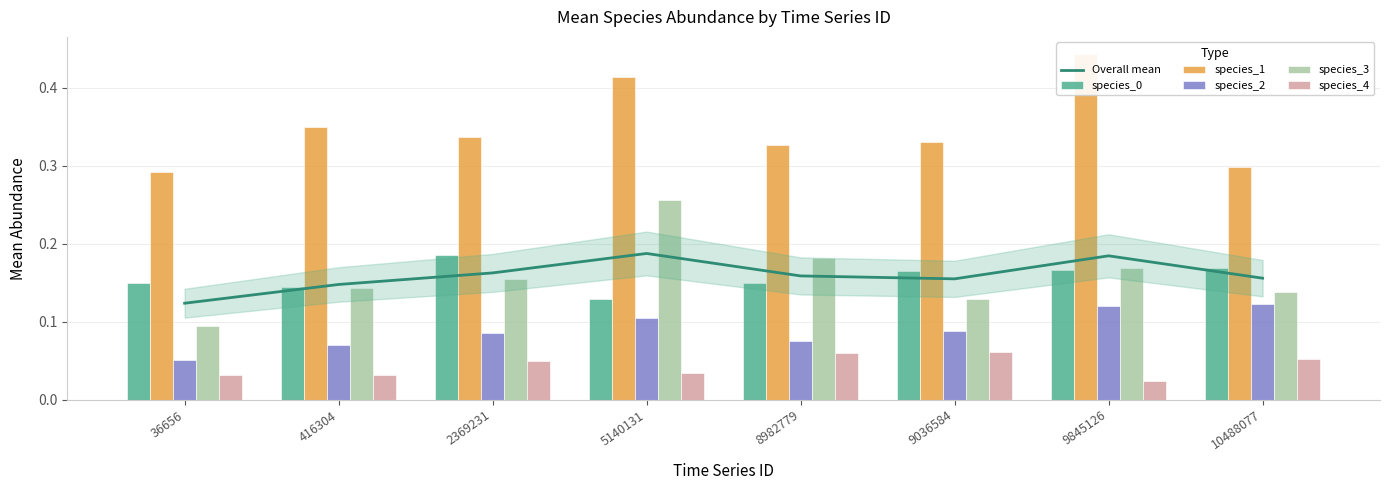

What is the value of the species_2 bar at the 8th from the left?

0.1